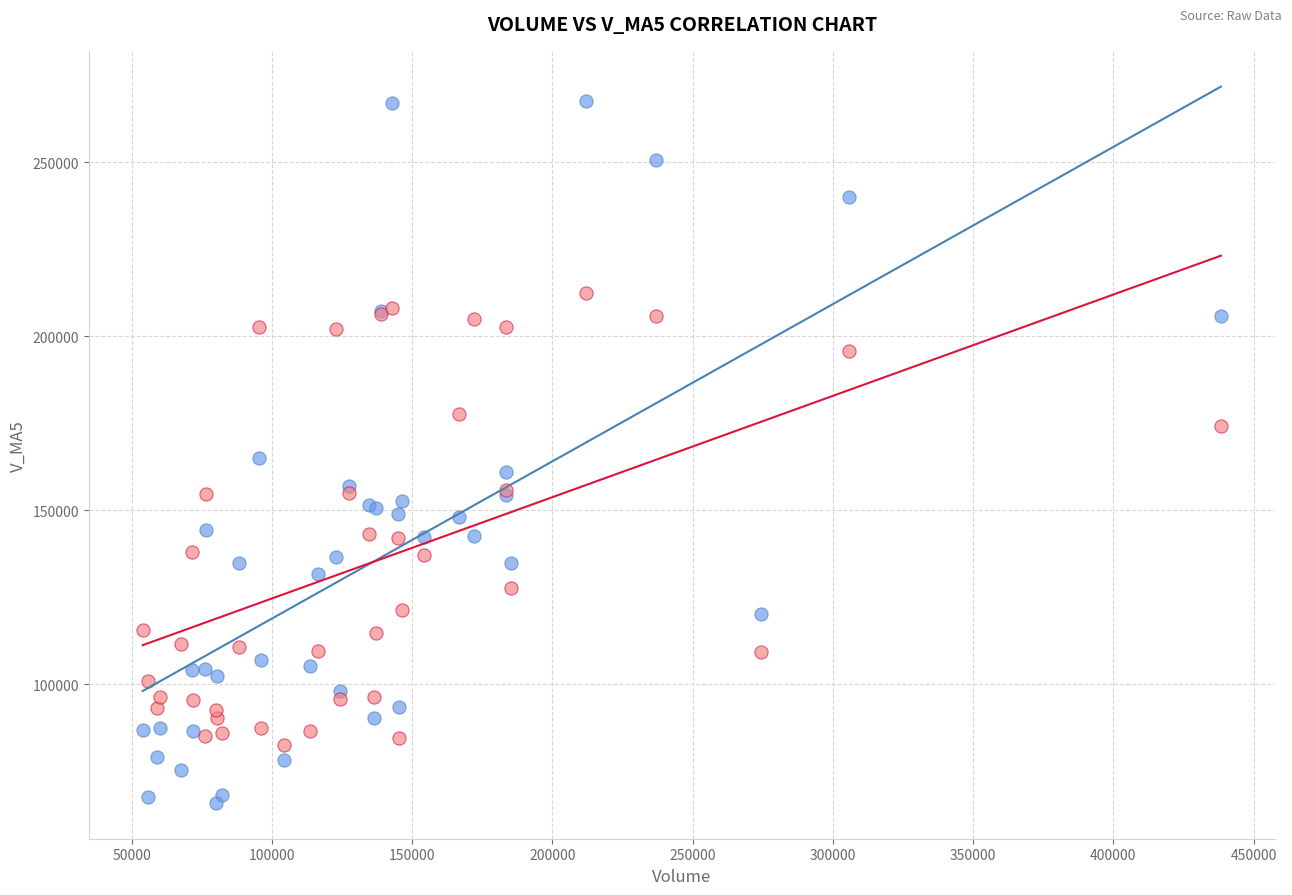

What are all the series names shown in the legend?

volume vs v_ma5, volume vs v_ma10